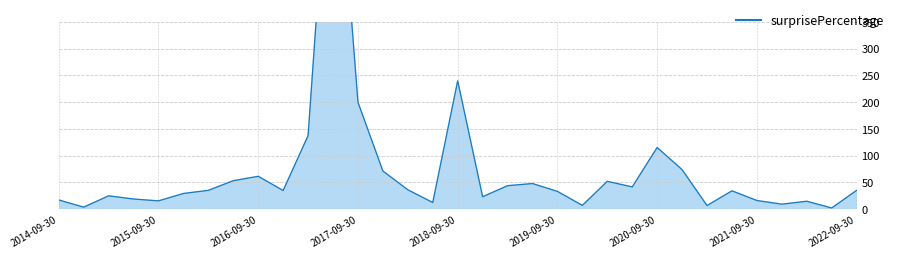

What is the difference between the maximum and minimum values?

797.7